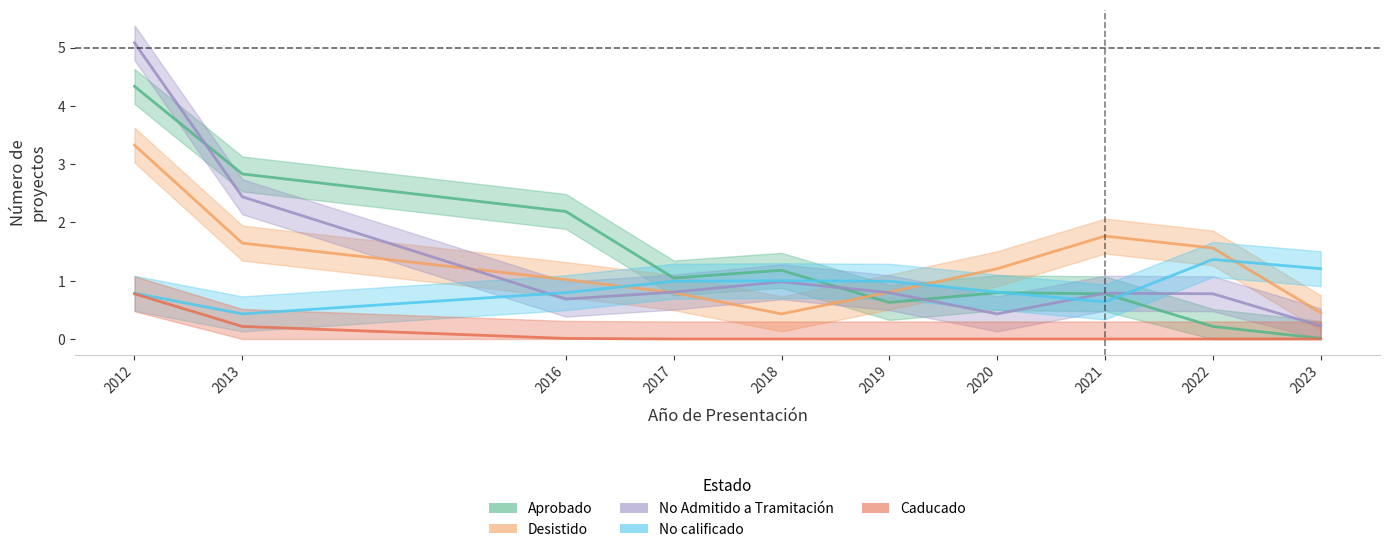

The No calificado series shows 1 at 0. True or false?

True